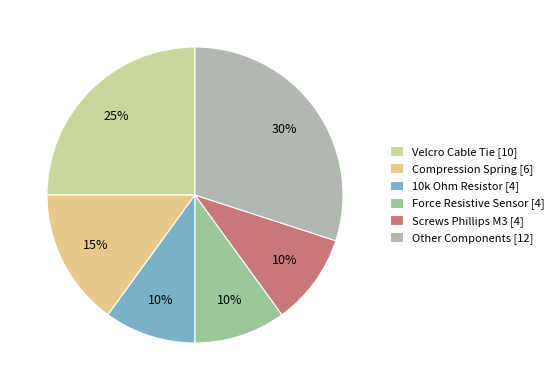

How many slices are in this pie chart?

6